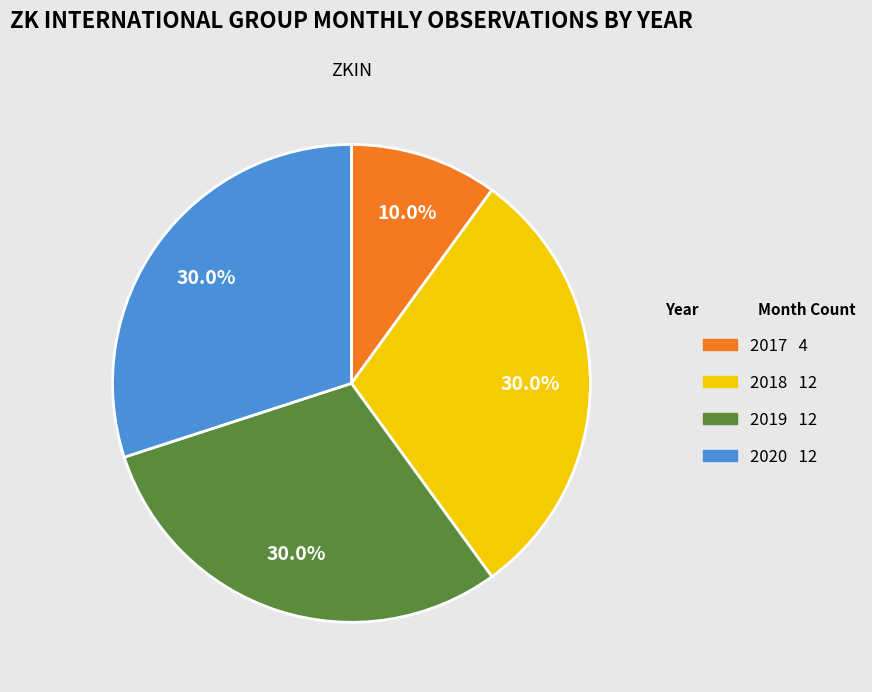

True or false: 2020 accounts for 30% of the total.

True